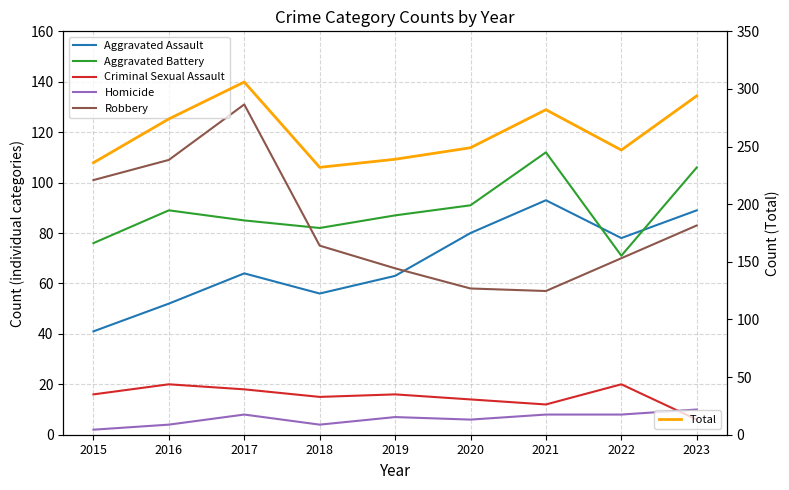

At which category is the sum across all series the highest?

2017